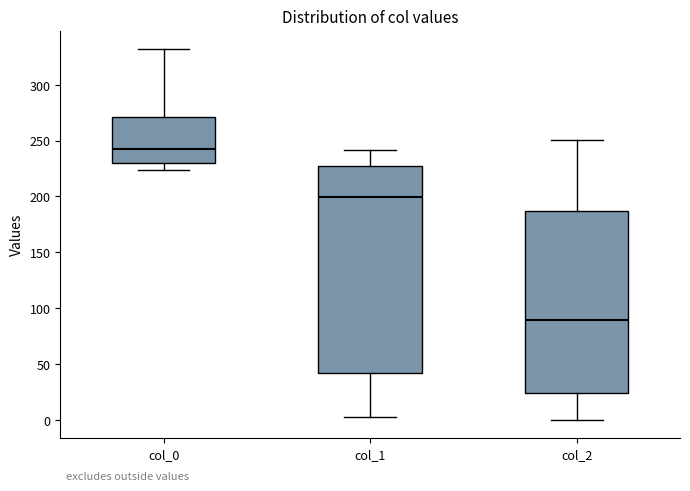

Reading left to right, read every box against the y-axis: the position of its median line, the range the box covers, and the ends of its whiskers. The values are not printed on the chart, so give them approximately, as read against the axis.

col_0: median 240, box 230 to 270, whiskers 225 to 330
col_1: median 200, box 40 to 225, whiskers 0 to 240
col_2: median 90, box 25 to 185, whiskers 0 to 250